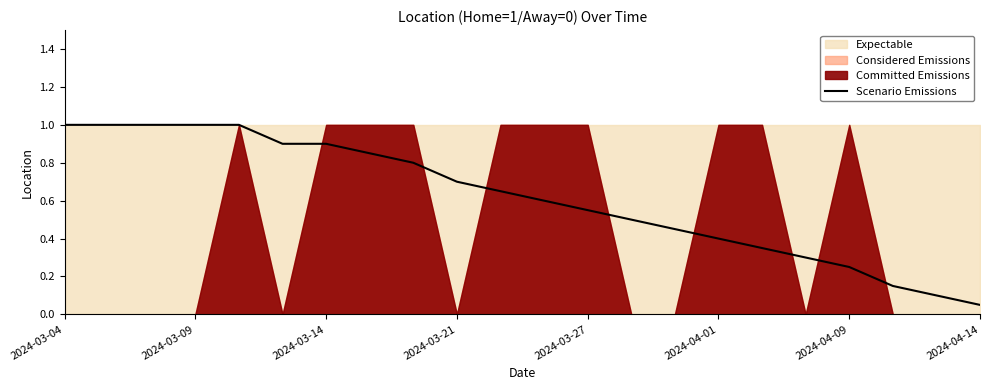

The value of Scenario Emissions at 2024-04-01 is 0.7. True or false?

False